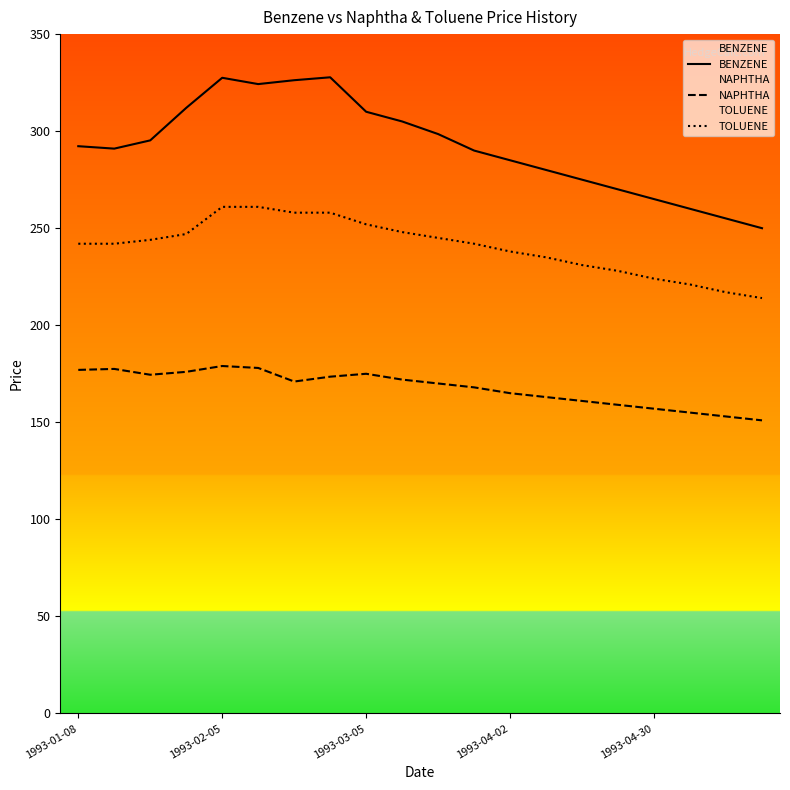

The TOLUENE series shows 382.2 at 10. True or false?

False